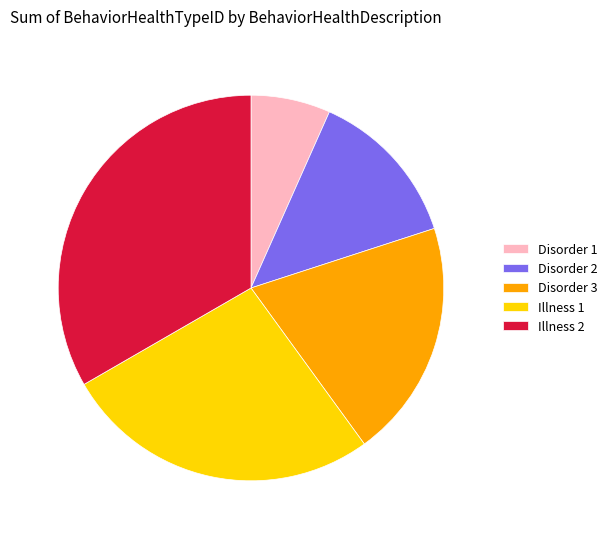

Is the sum of Illness 1 and Disorder 1 greater than half?

No